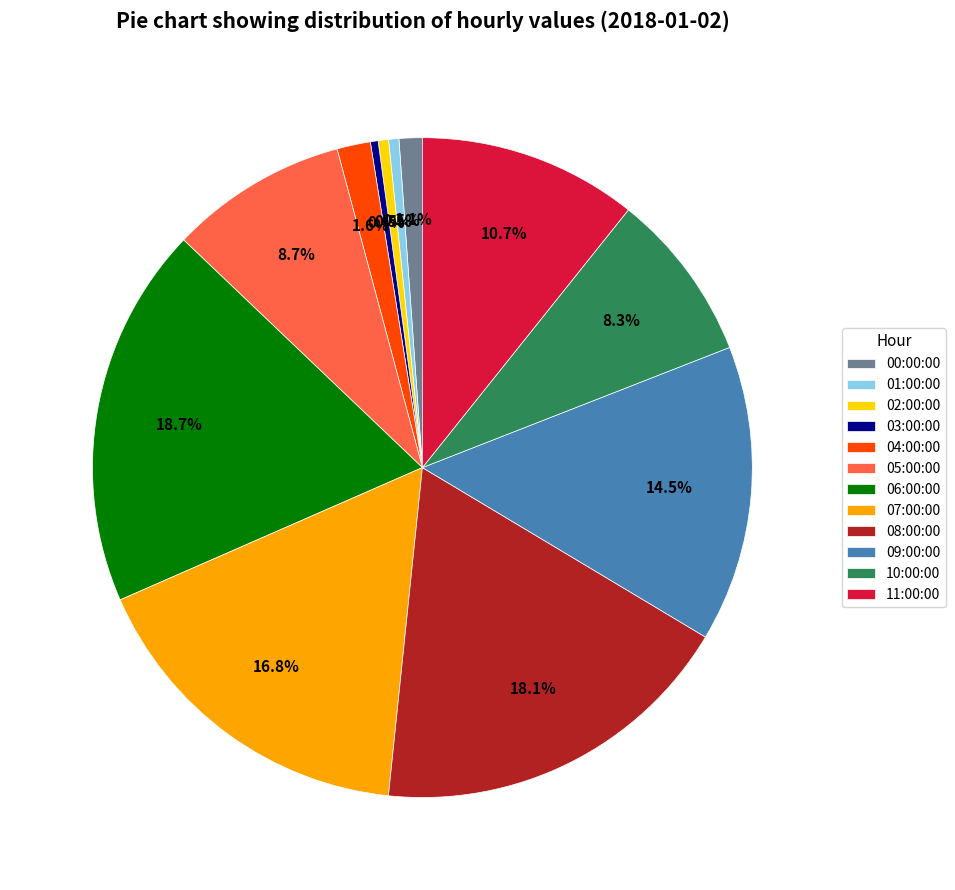

To the nearest percent, what is the average slice percentage?

8%